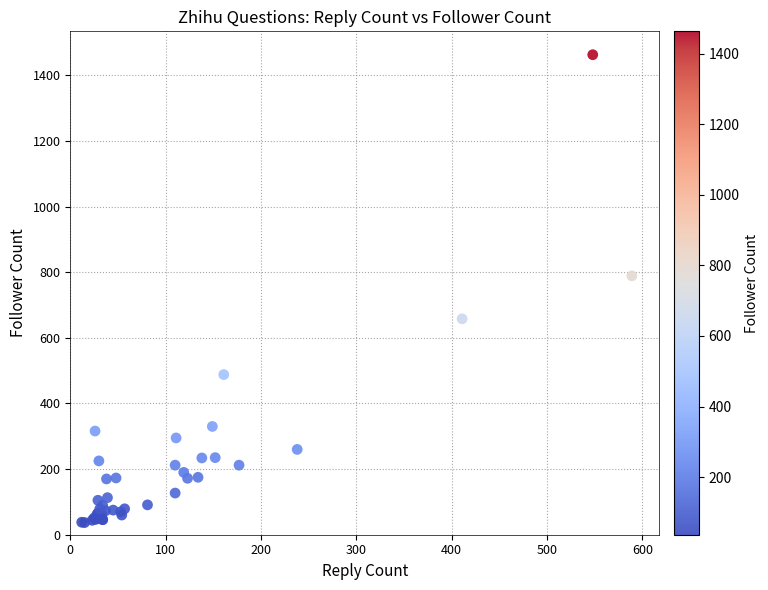

What Y value in the scatter plot is closest to 750?

789